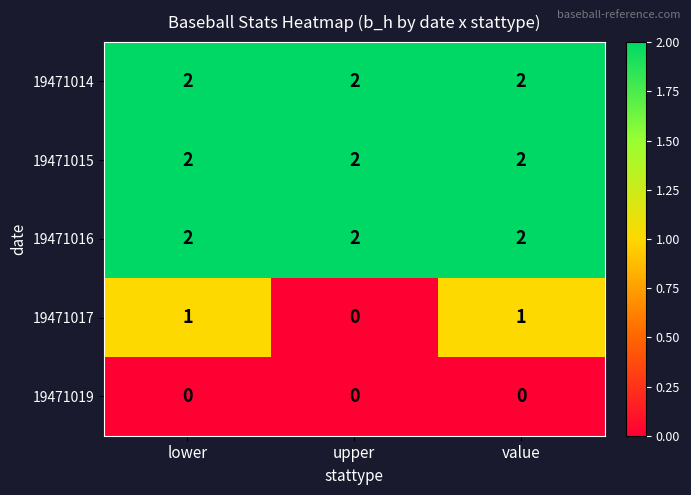

Which series has the largest range (max minus min)?

19471017